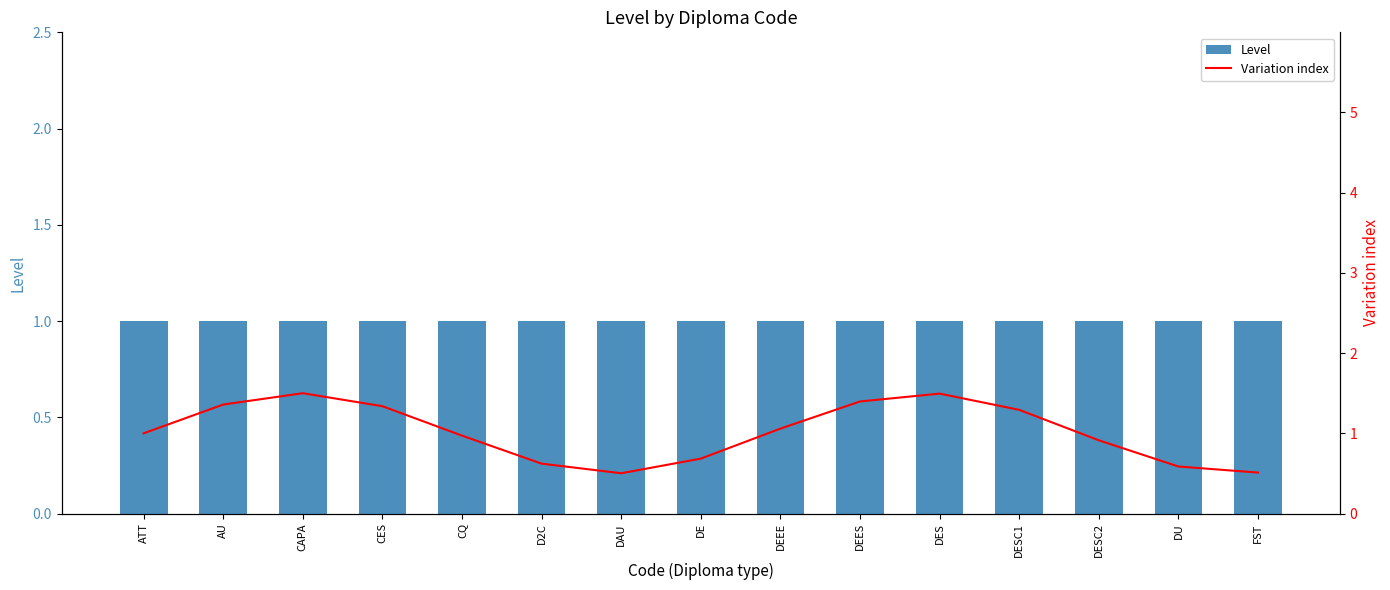

How many data points in Variation index are less than 1?

7